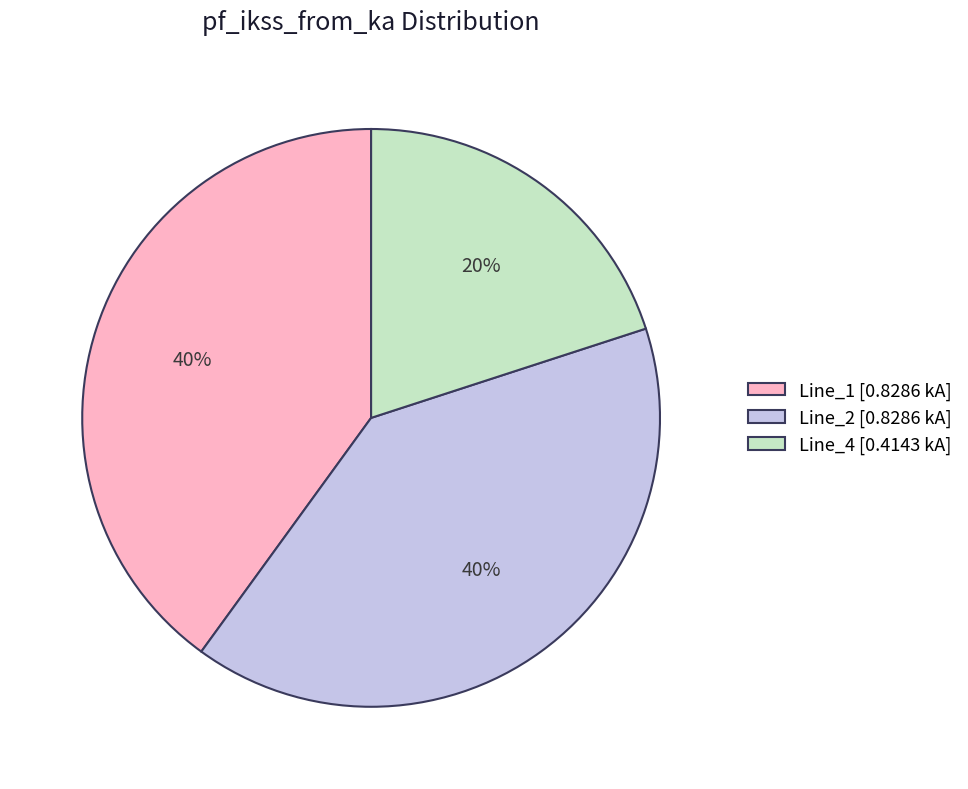

What is the smallest slice in the pie chart?

Line_4